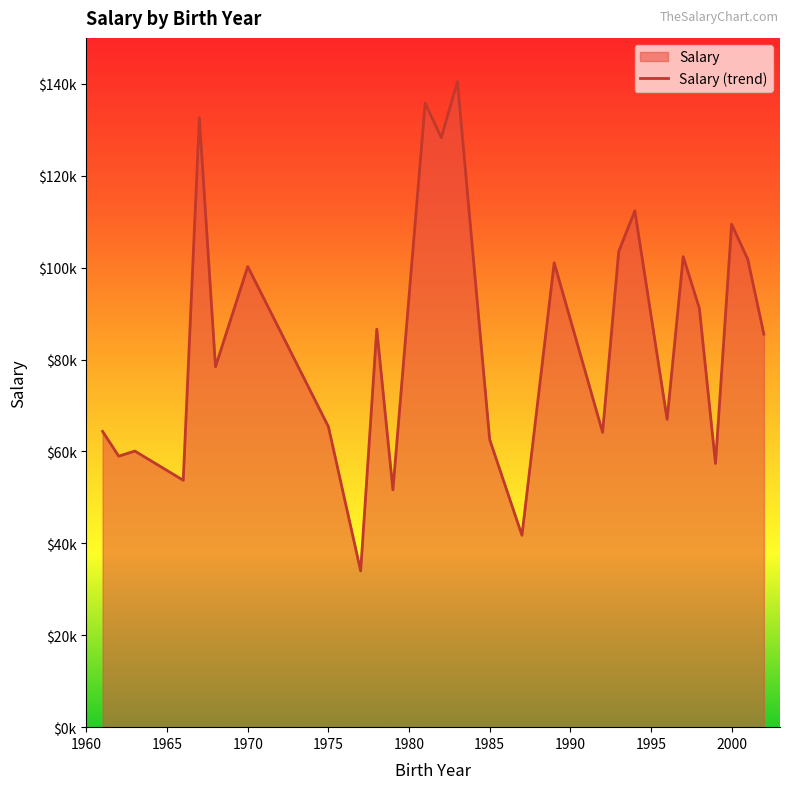

Does the chart display data point markers on the line(s)?

No